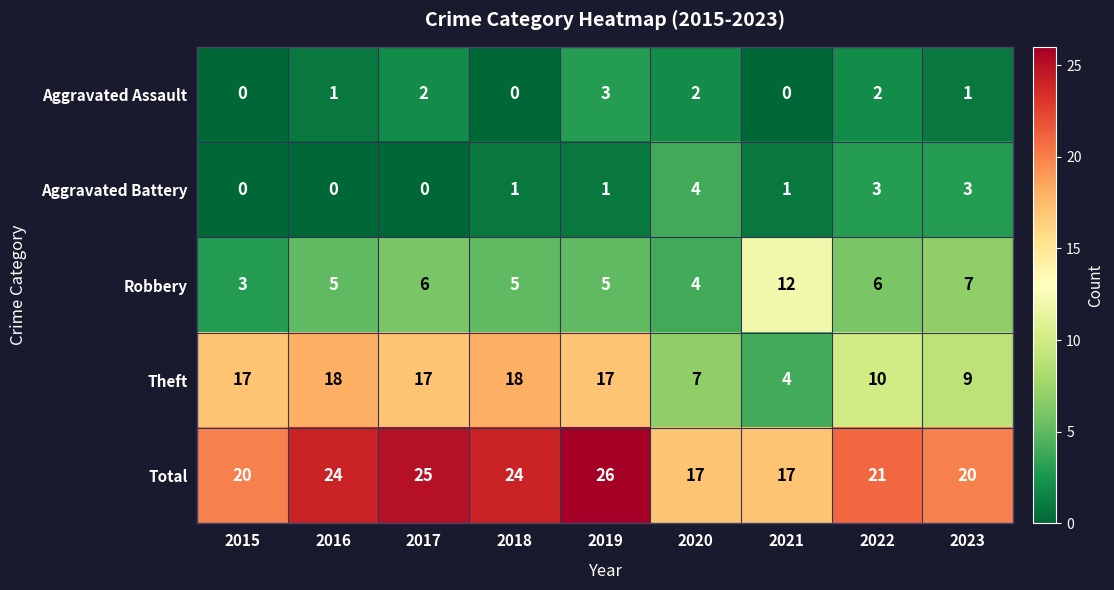

Read the Aggravated Battery value at 2022.

3